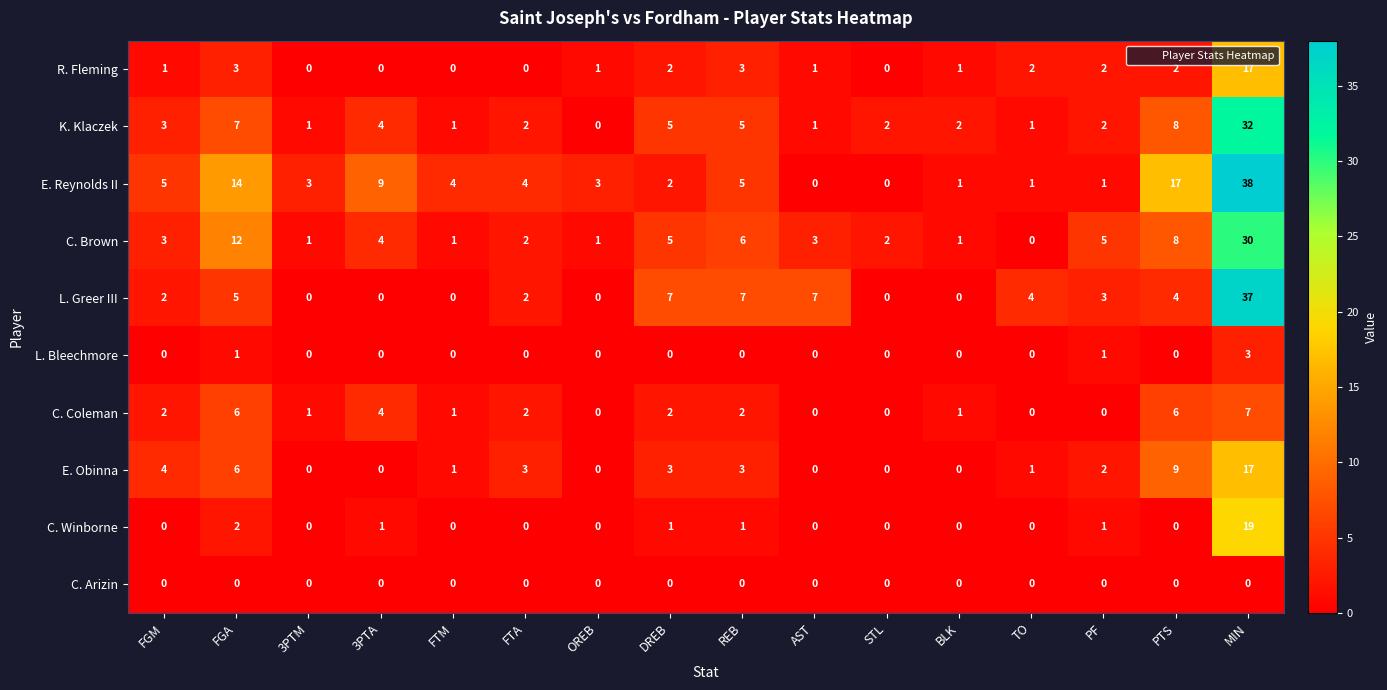

Which series has the largest range (max minus min)?

E. Reynolds II